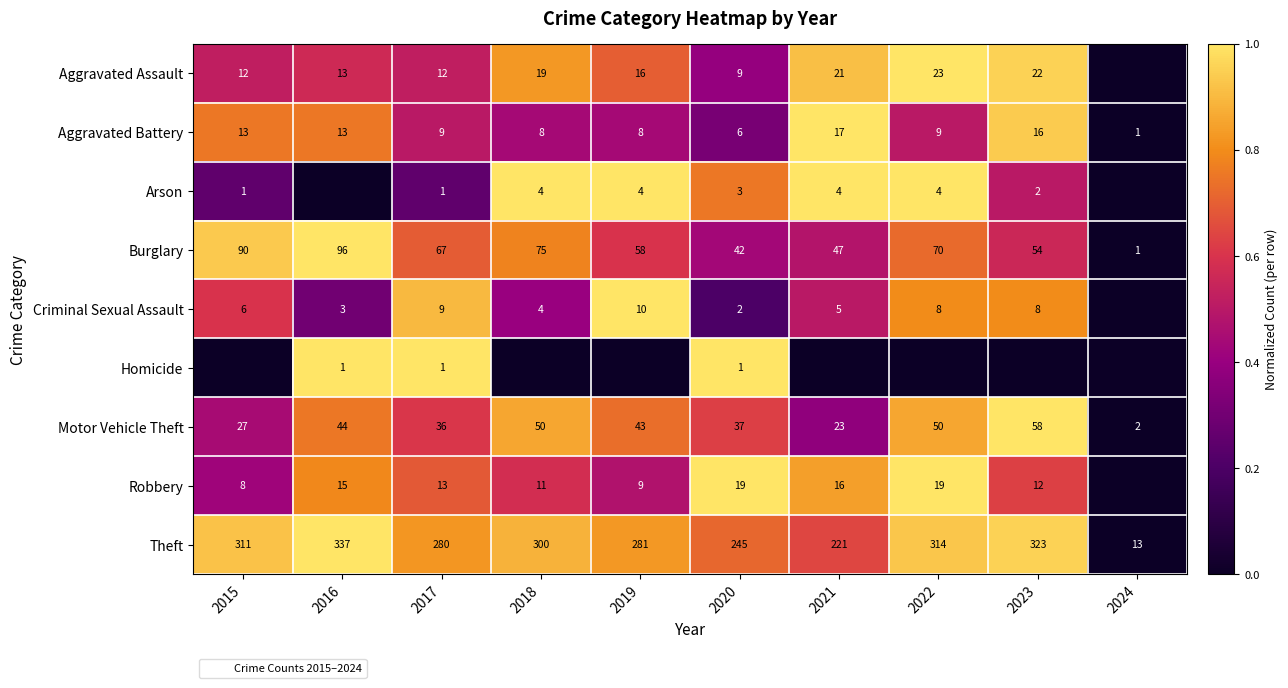

What is the total value across all series at 2015?

4.8